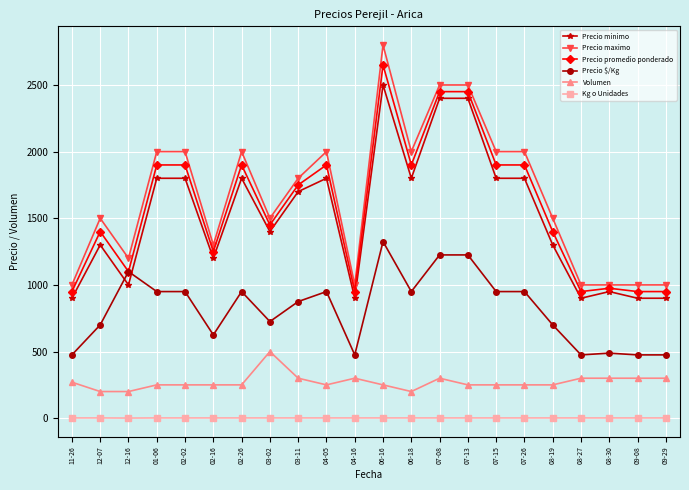

The value of Precio promedio ponderado at 11-26 is 950. True or false?

True